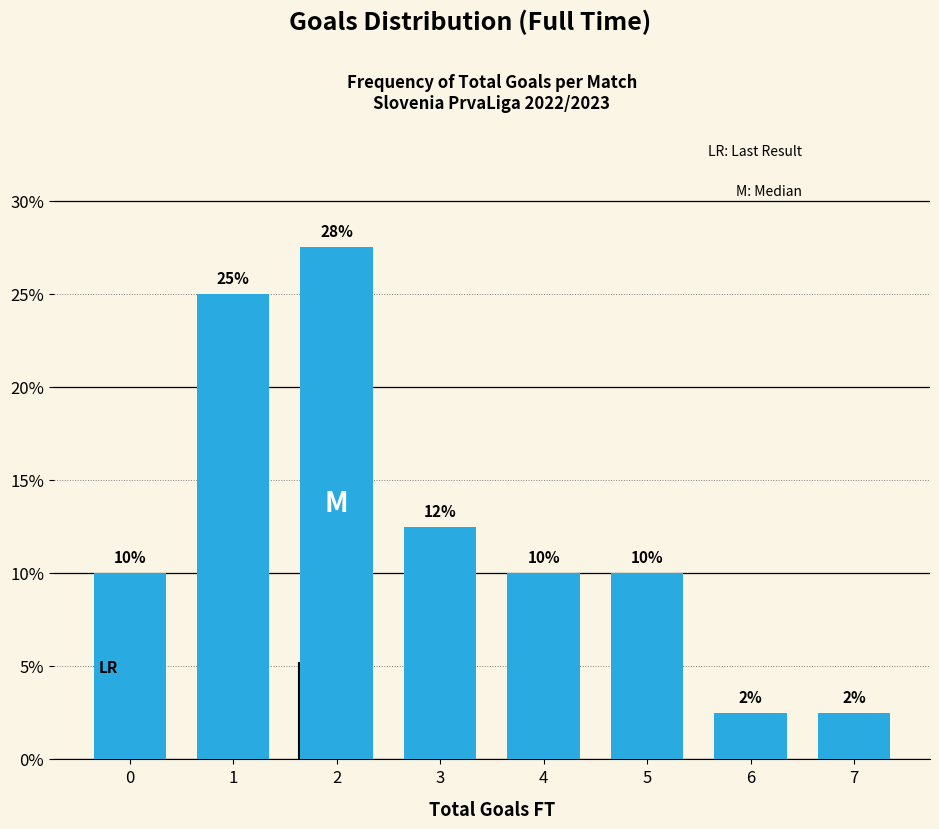

What is the value of the 4th bar from the left?

12.5